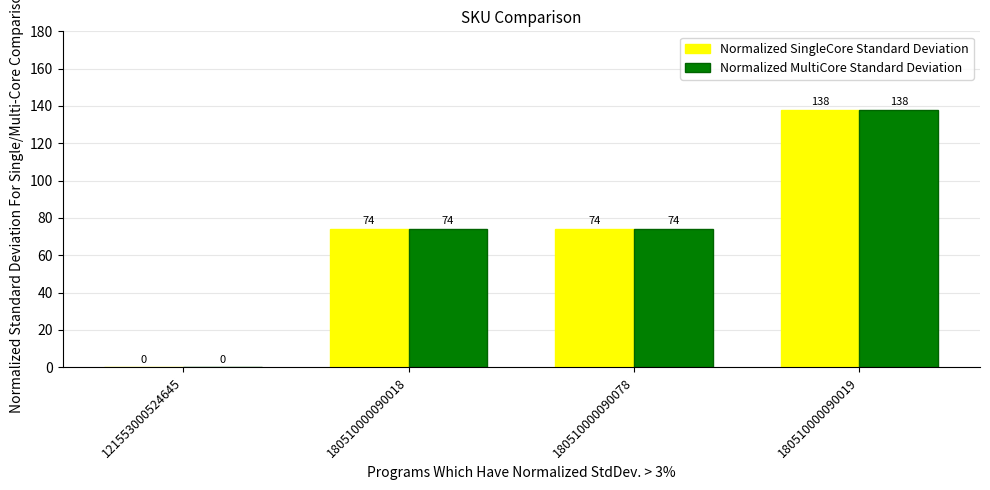

What is the total value across all series at 180510000090019?

276